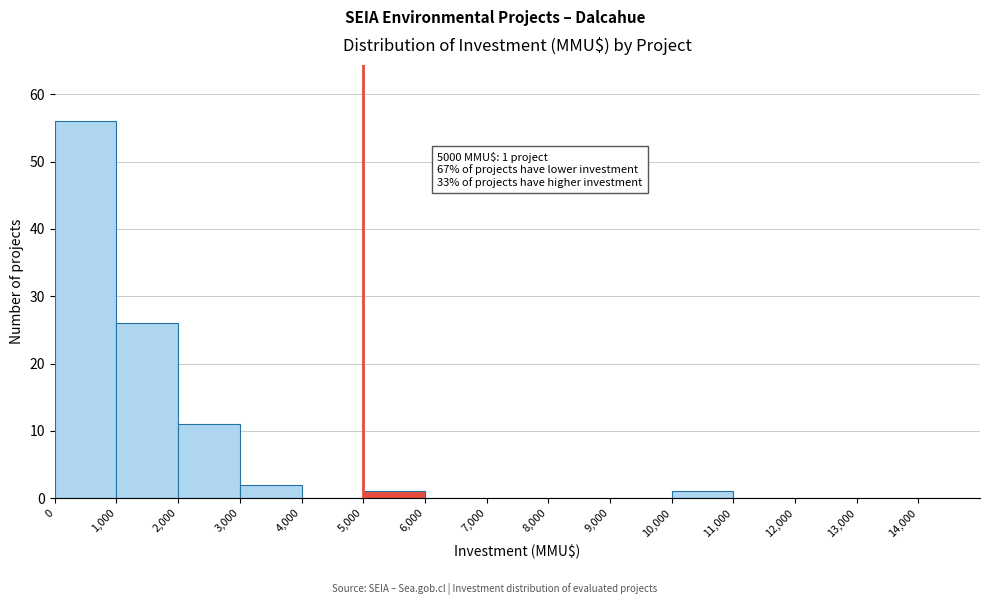

Over which range of the x-axis is the bar tallest?

0 to 1000